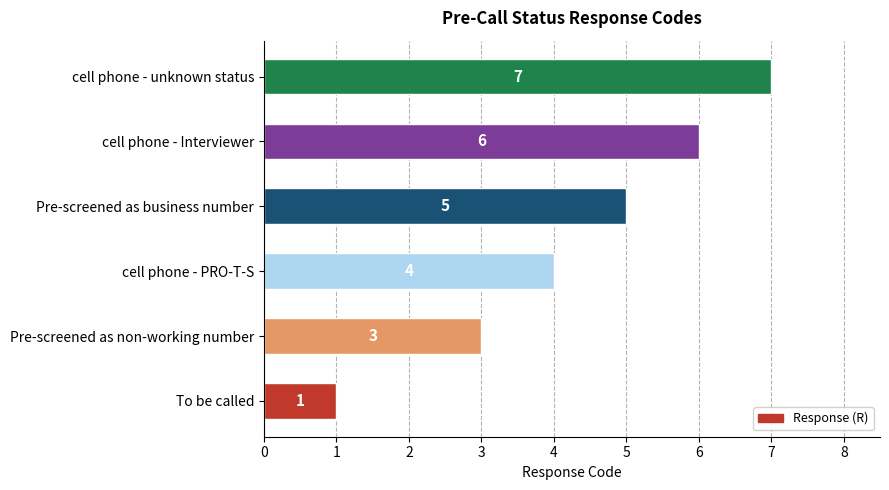

What is the change in value from Pre-screened as business number to cell phone - unknown status?

+2